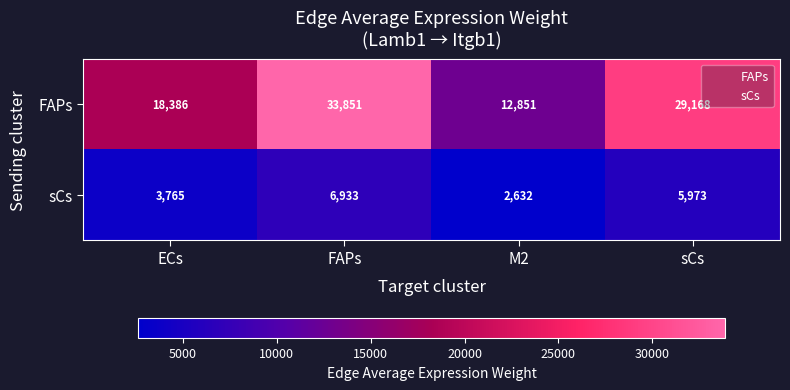

List the series in order of their overall mean, lowest first.

sCs, FAPs